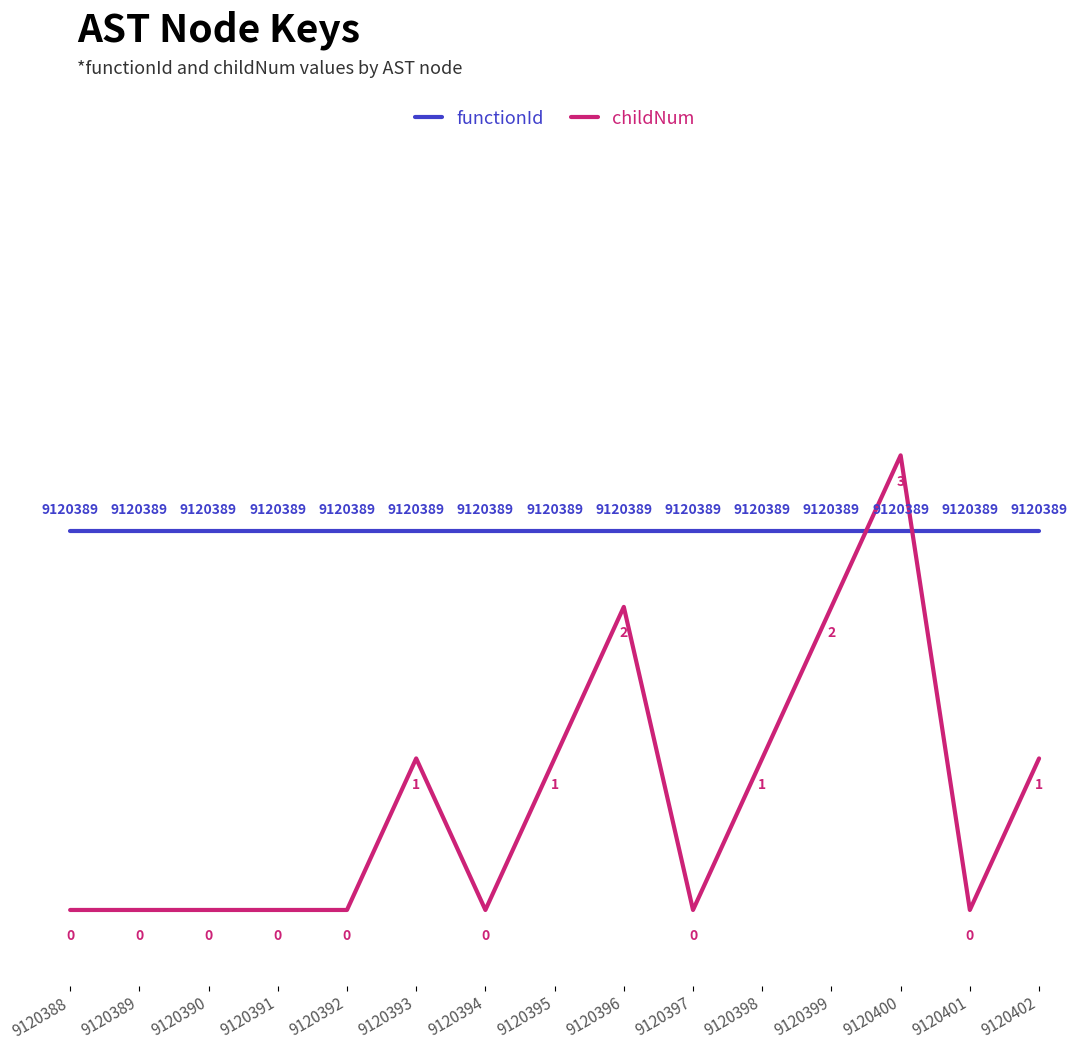

The value of childNum at 9120400 is 70. True or false?

True